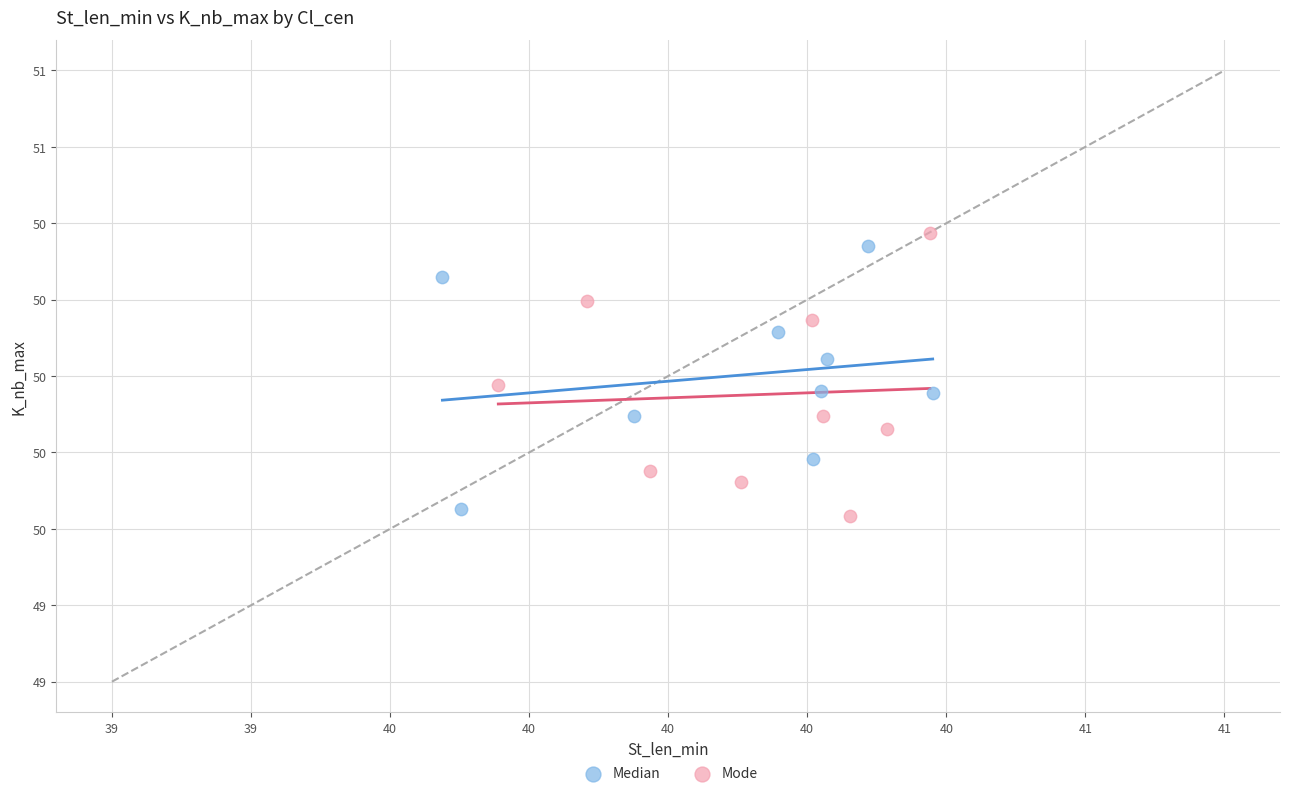

Which series has the largest Y range (max minus min)?

Mode